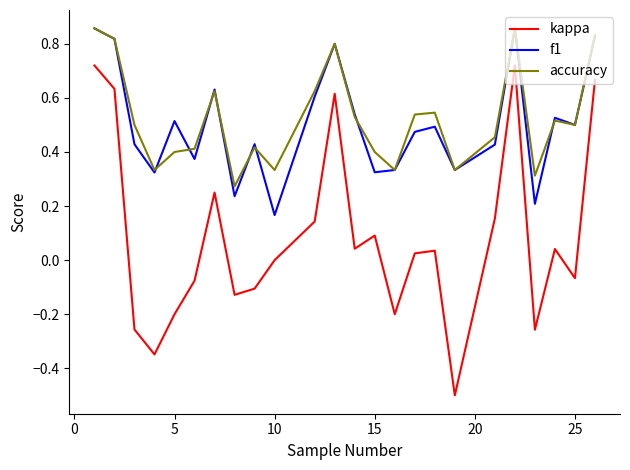

Which series has the largest range (max minus min)?

kappa